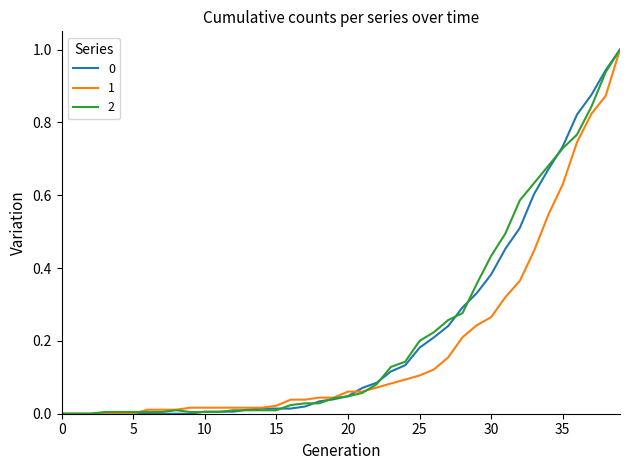

What is the maximum value shown in the chart?

1.0